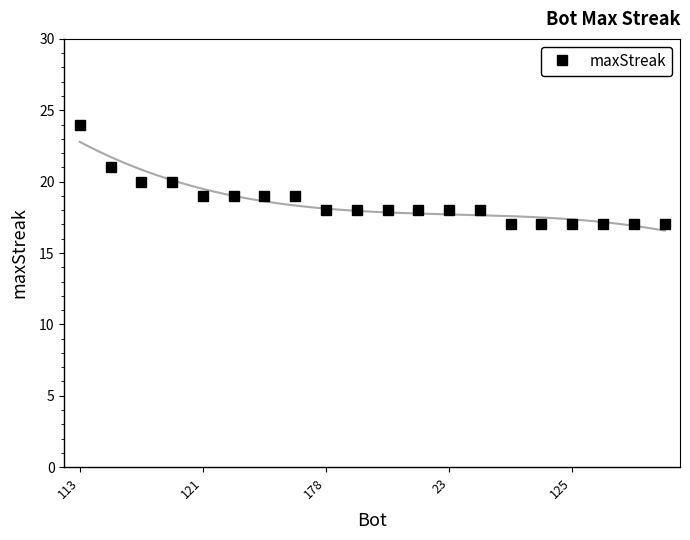

What is the value of the 3rd point from the left?

20